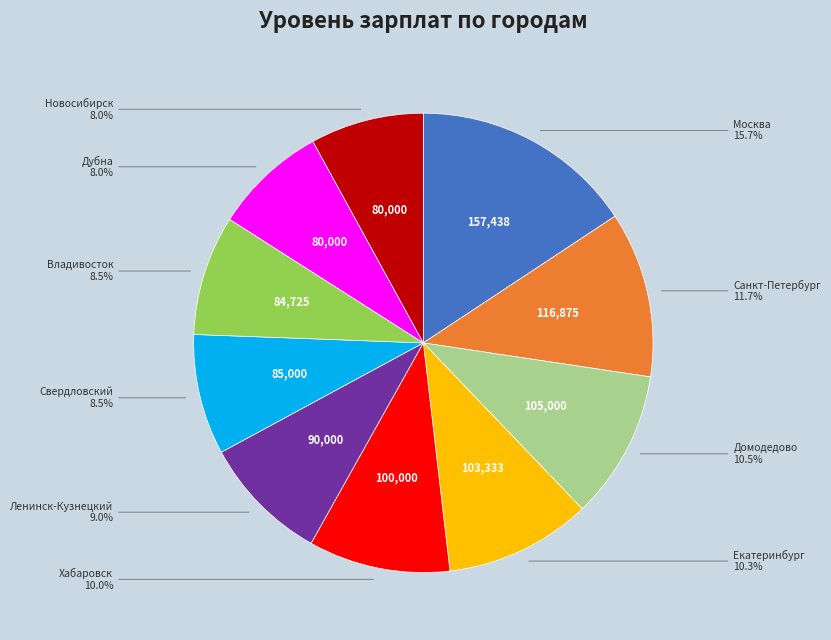

Does any single category account for the majority?

No